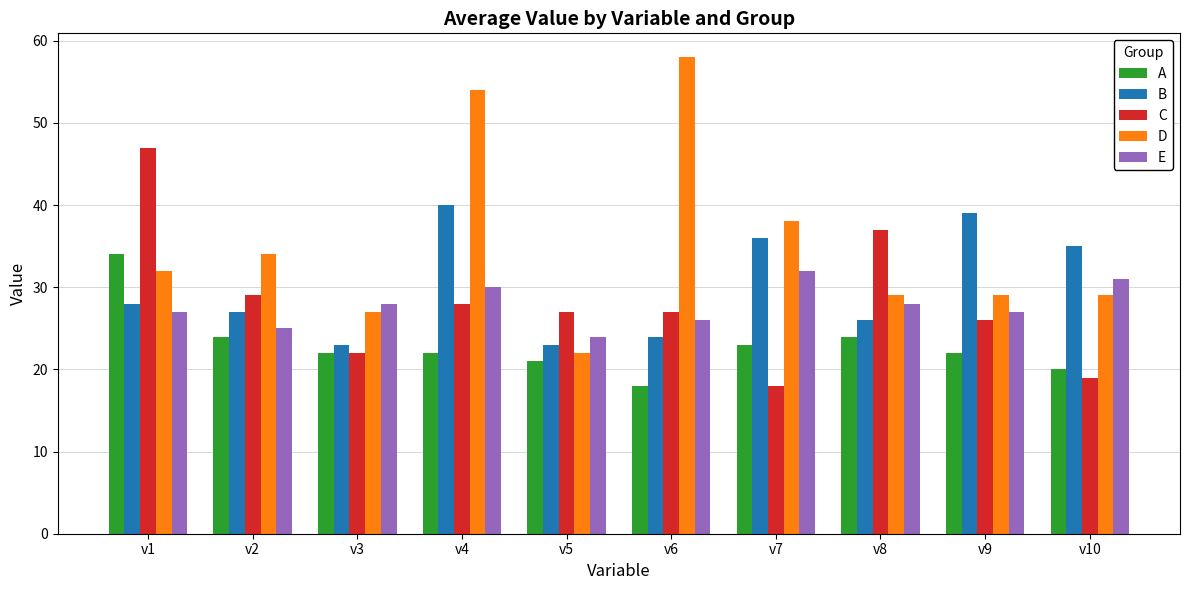

What is the spread (max minus min) of values at v7?

20